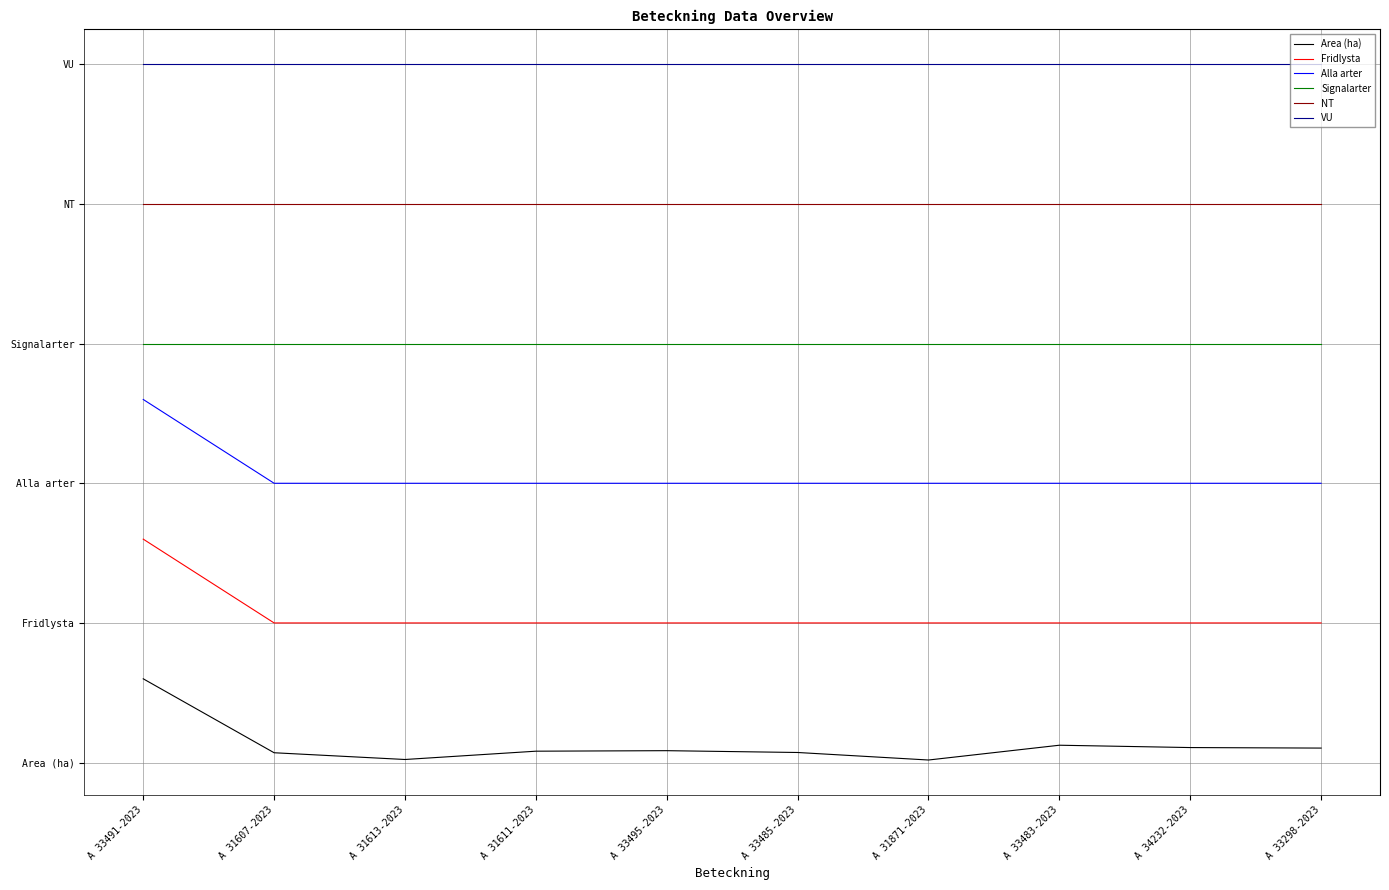

Does the chart have visible grid lines?

Yes